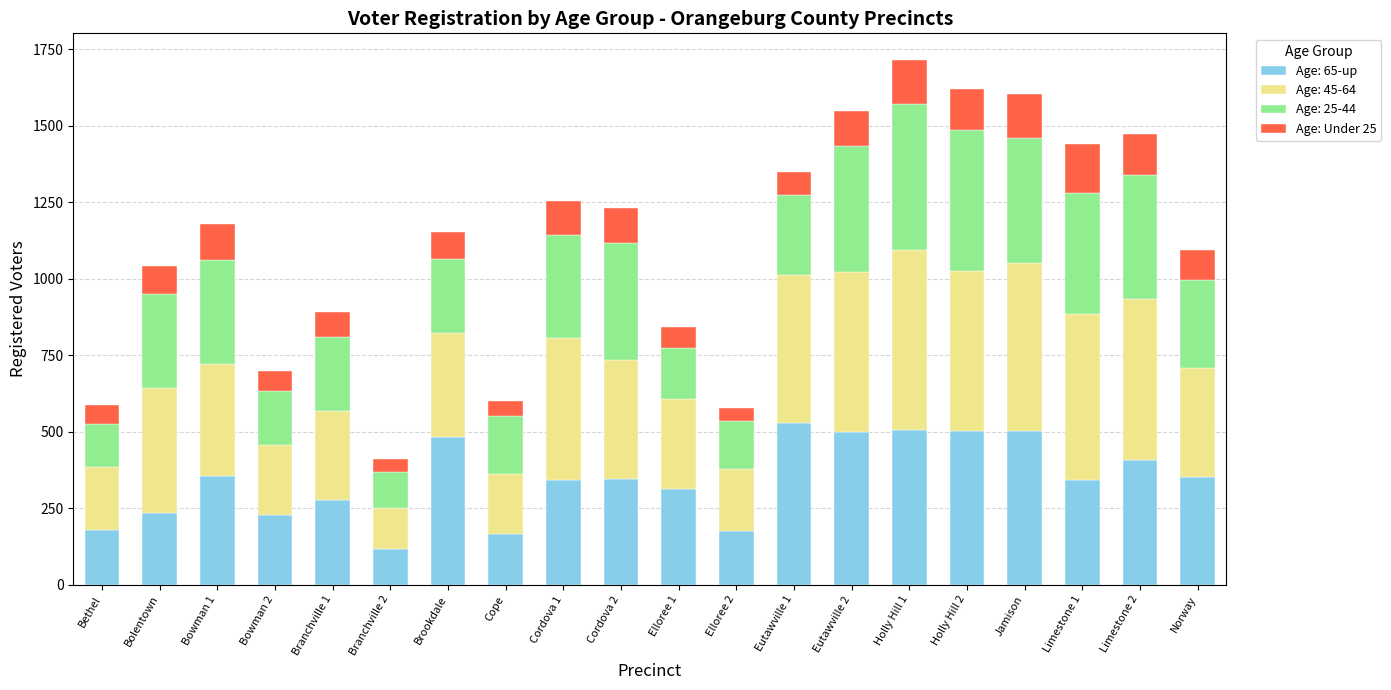

The value of Age: 65-up at Jamison is 223. True or false?

False